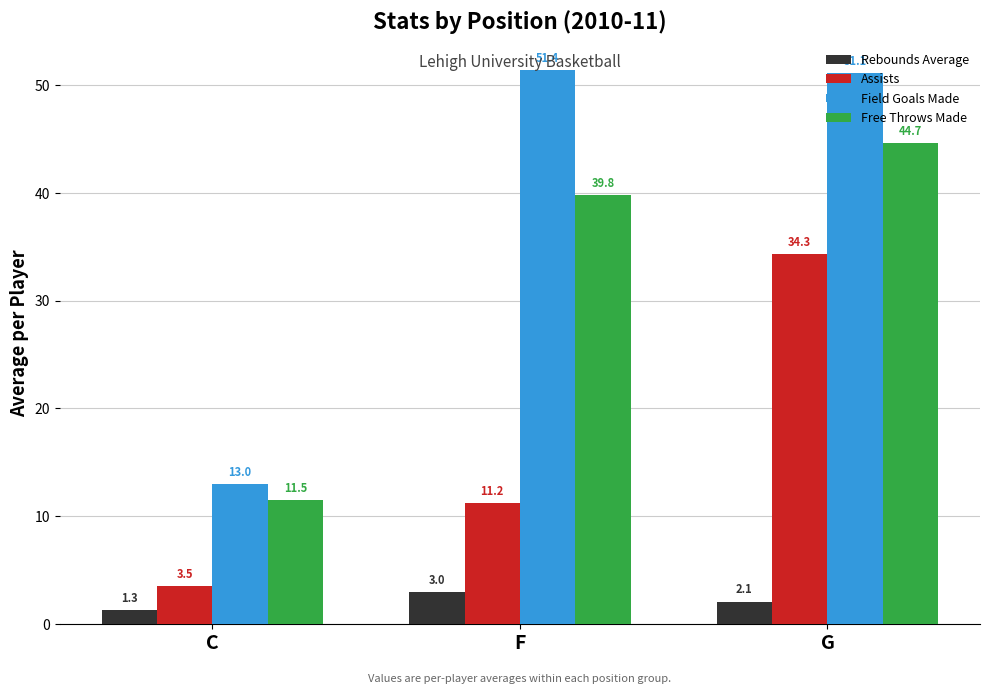

Is it true that Assists equals 34.3 at G?

True